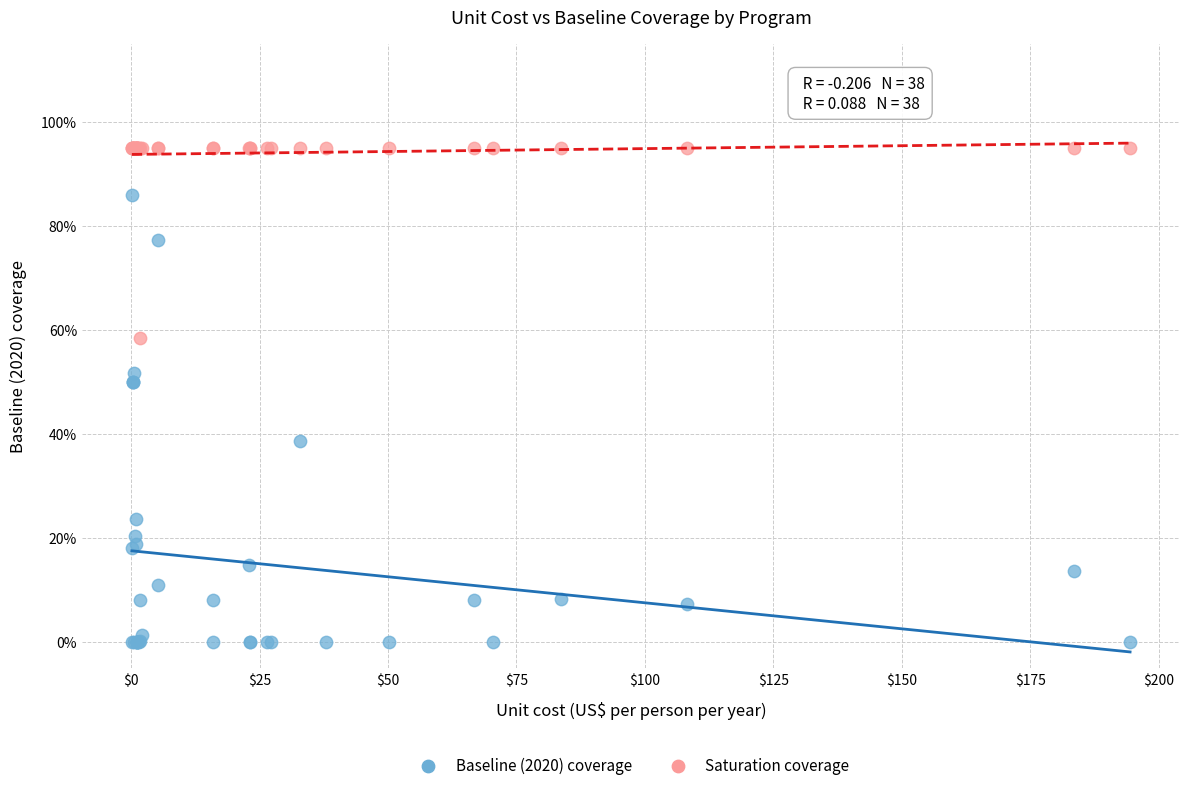

Which series has the widest spread of Y values?

Baseline (2020) coverage